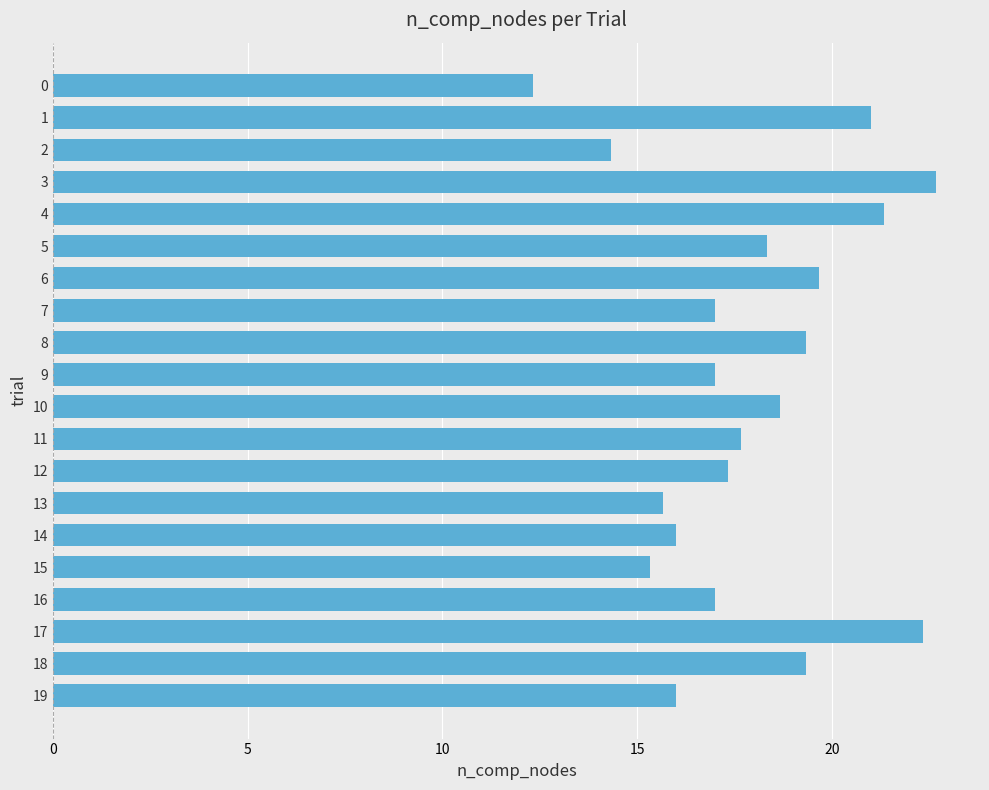

How many bars are there in total?

20